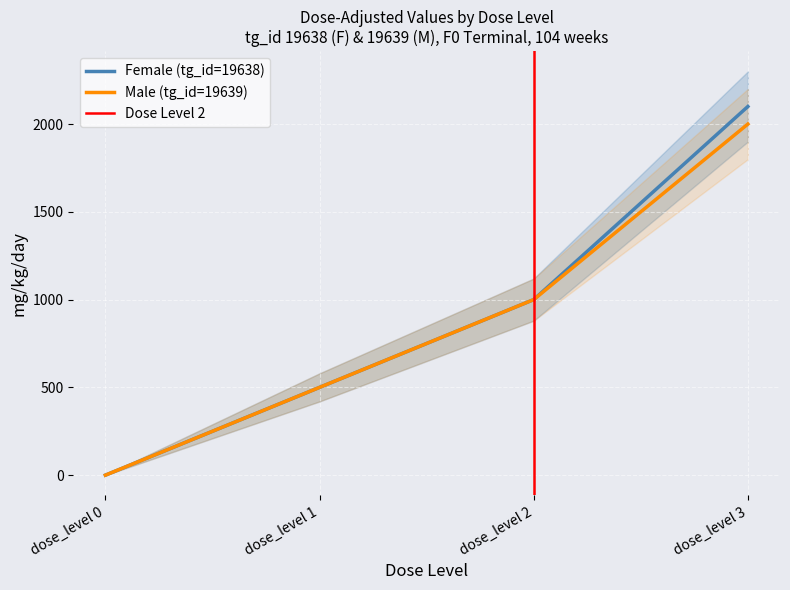

What is the value of the Female (tg_id=19638) point at the 4th from the left?

2100